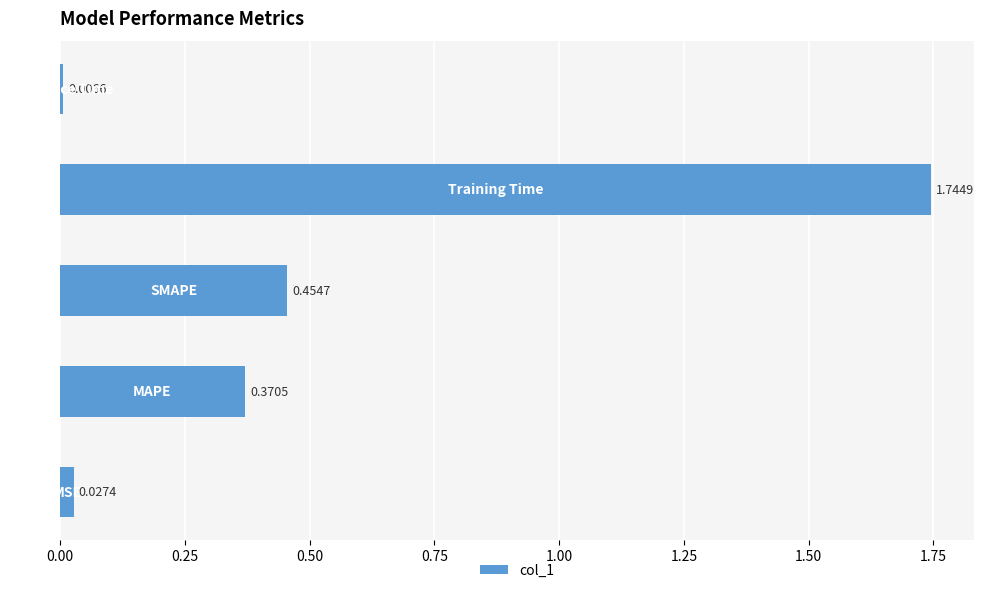

How many bars are there in total?

5